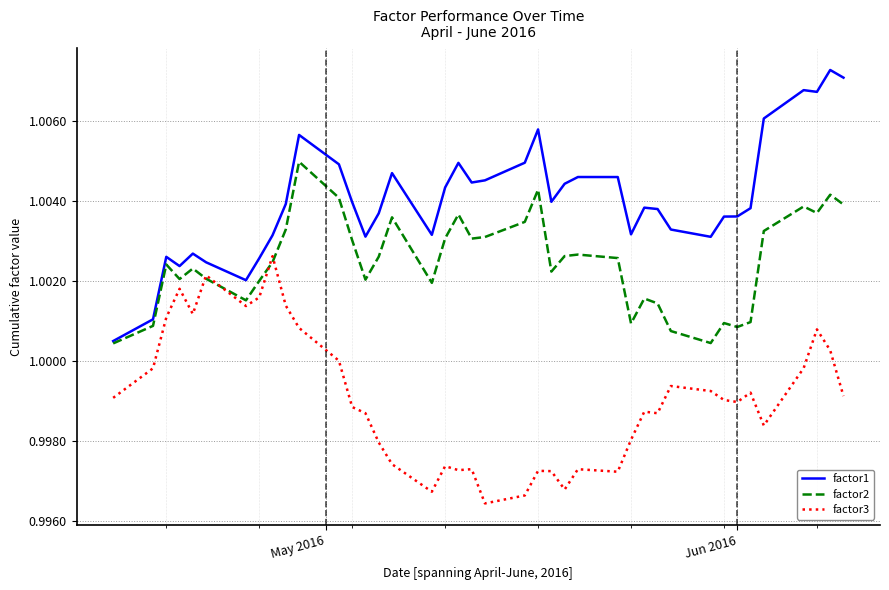

True or false: factor1 and factor3 cross at least once.

False